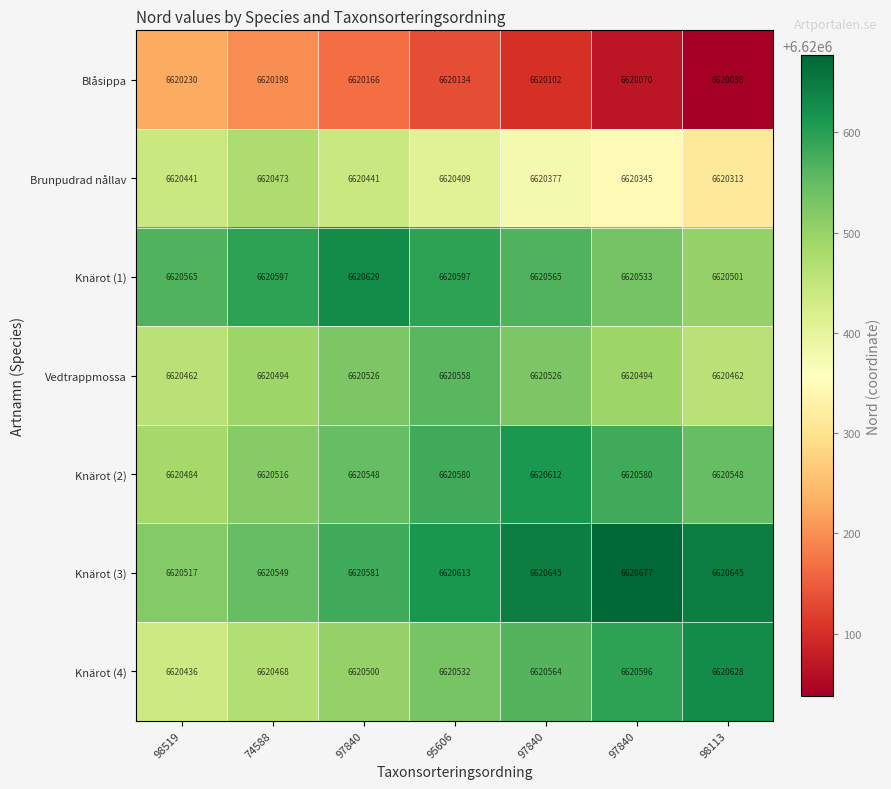

Reading right to left, list all the values displayed in this chart.

Blåsippa: 98113=6620038.0	97840=6620070.0	97840=6620102.0	95606=6620134.0	97840=6620166.0	74588=6620198.0	98519=6620230.0
Brunpudrad nållav: 98113=6620313.0	97840=6620345.0	97840=6620377.0	95606=6620409.0	97840=6620441.0	74588=6620473.0	98519=6620441.0
Knärot (1): 98113=6620501.0	97840=6620533.0	97840=6620565.0	95606=6620597.0	97840=6620629.0	74588=6620597.0	98519=6620565.0
Vedtrappmossa: 98113=6620462.0	97840=6620494.0	97840=6620526.0	95606=6620558.0	97840=6620526.0	74588=6620494.0	98519=6620462.0
Knärot (2): 98113=6620548.0	97840=6620580.0	97840=6620612.0	95606=6620580.0	97840=6620548.0	74588=6620516.0	98519=6620484.0
Knärot (3): 98113=6620645.0	97840=6620677.0	97840=6620645.0	95606=6620613.0	97840=6620581.0	74588=6620549.0	98519=6620517.0
Knärot (4): 98113=6620628.0	97840=6620596.0	97840=6620564.0	95606=6620532.0	97840=6620500.0	74588=6620468.0	98519=6620436.0